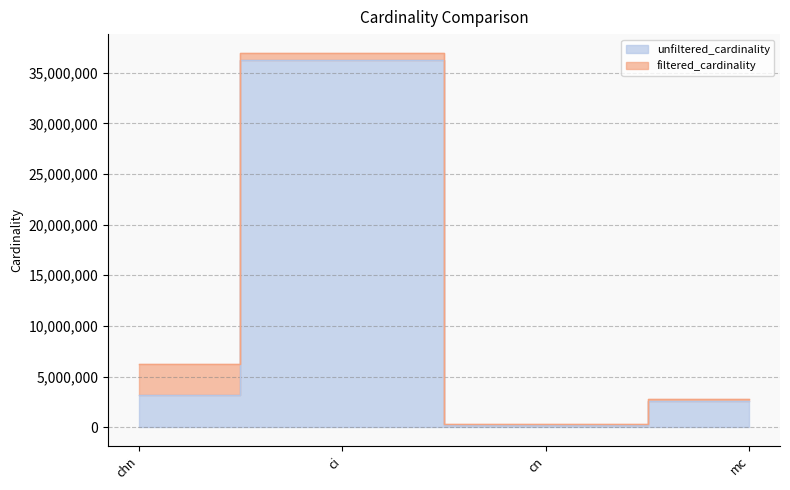

At which category does the data reach its first local valley?

cn